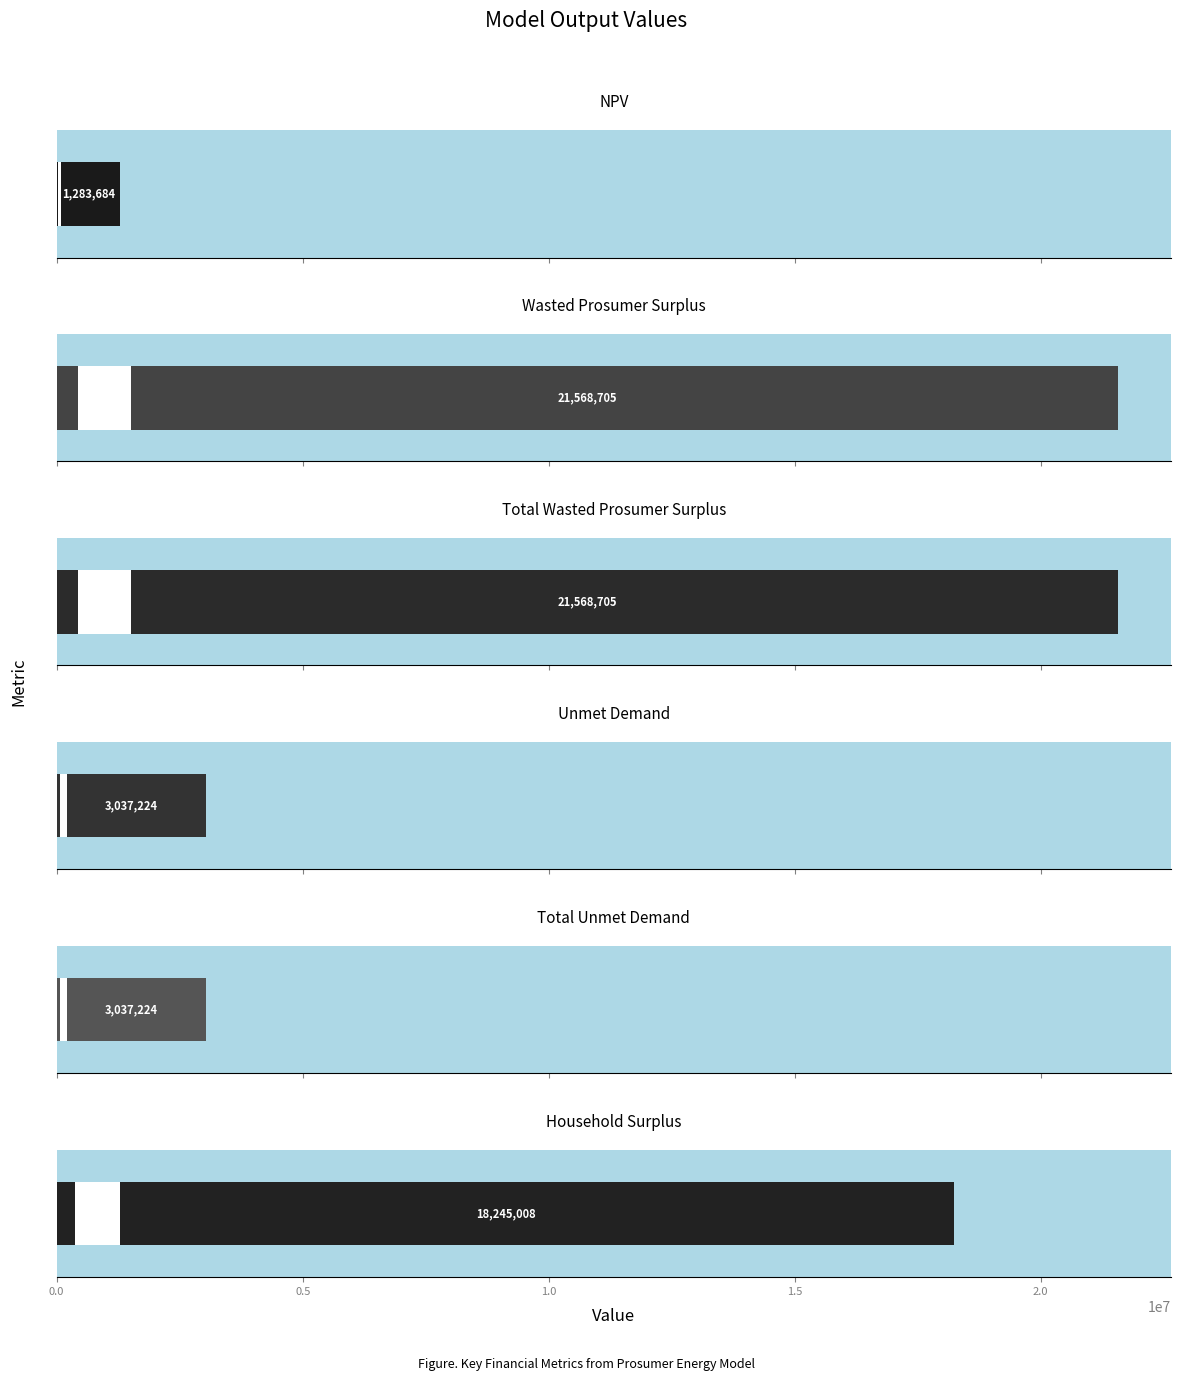

Count the number of values greater than 18245007.

3